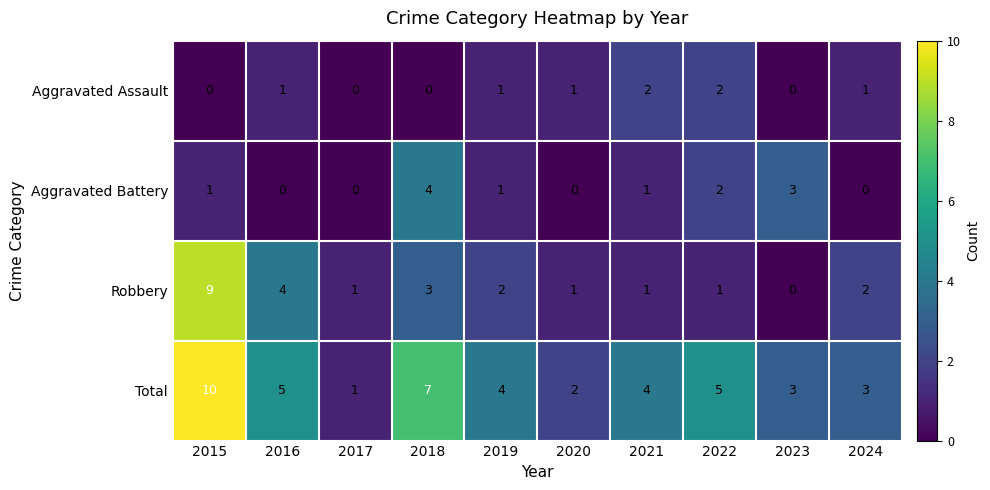

Which series has the largest total across all categories?

Total